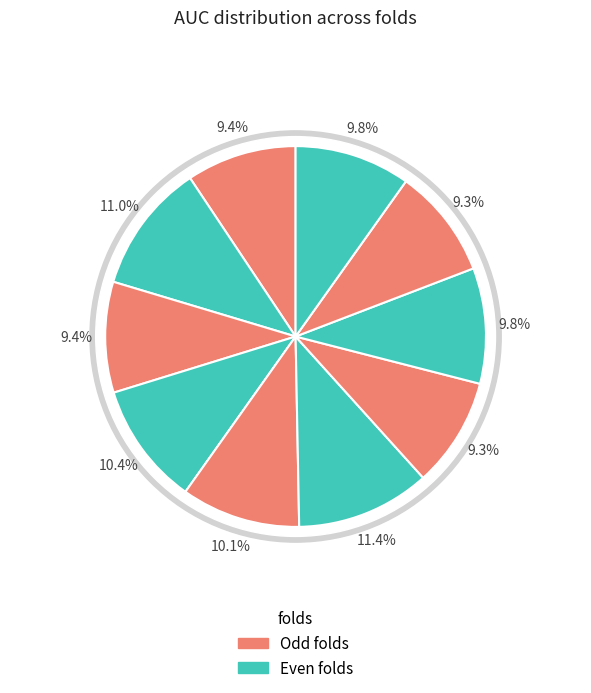

To the nearest percent, what portion does 1 represent?

9%